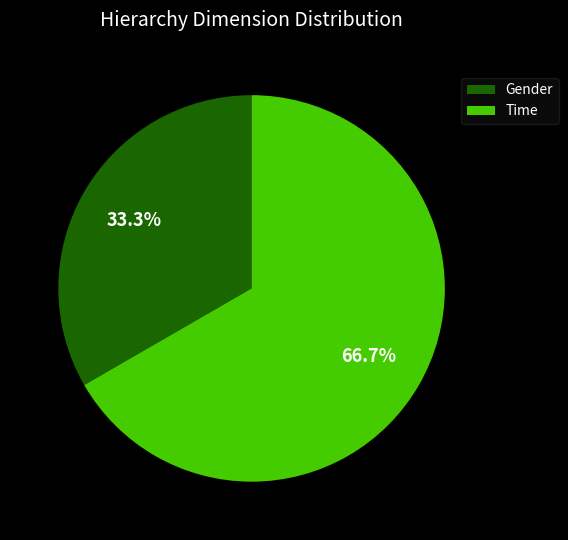

To the nearest percent, what portion does Time represent?

67%